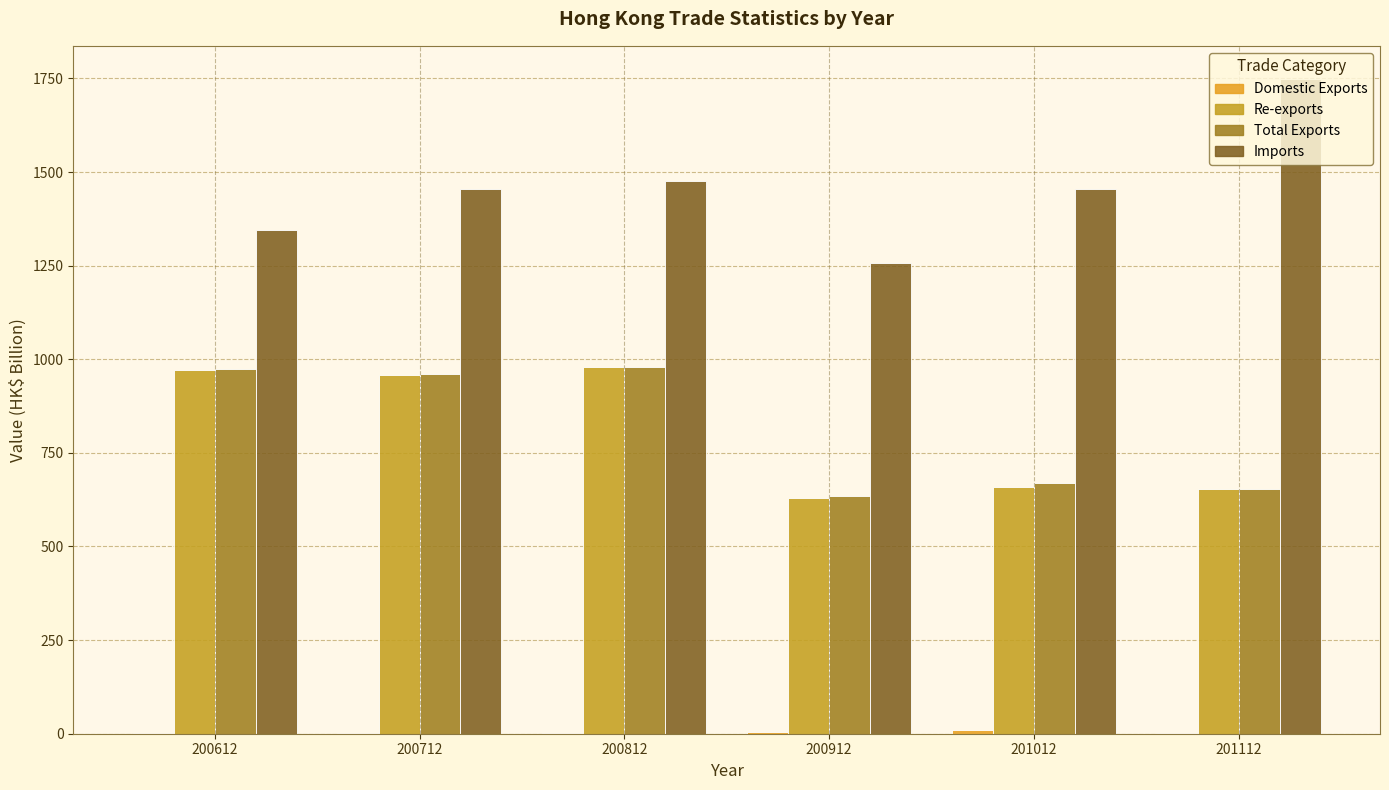

At which category is the sum across all series the highest?

200812